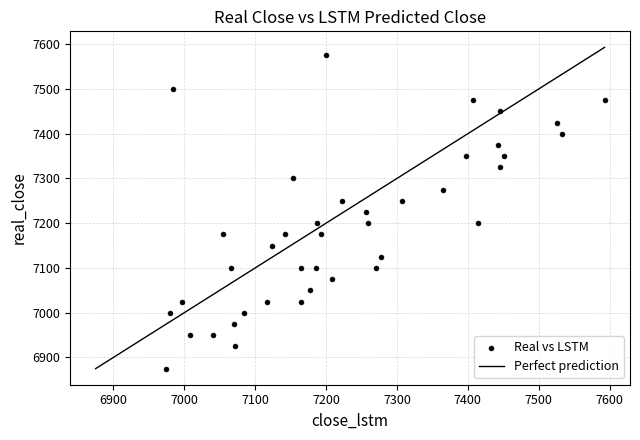

What is the range of Y values (max minus min)?

700